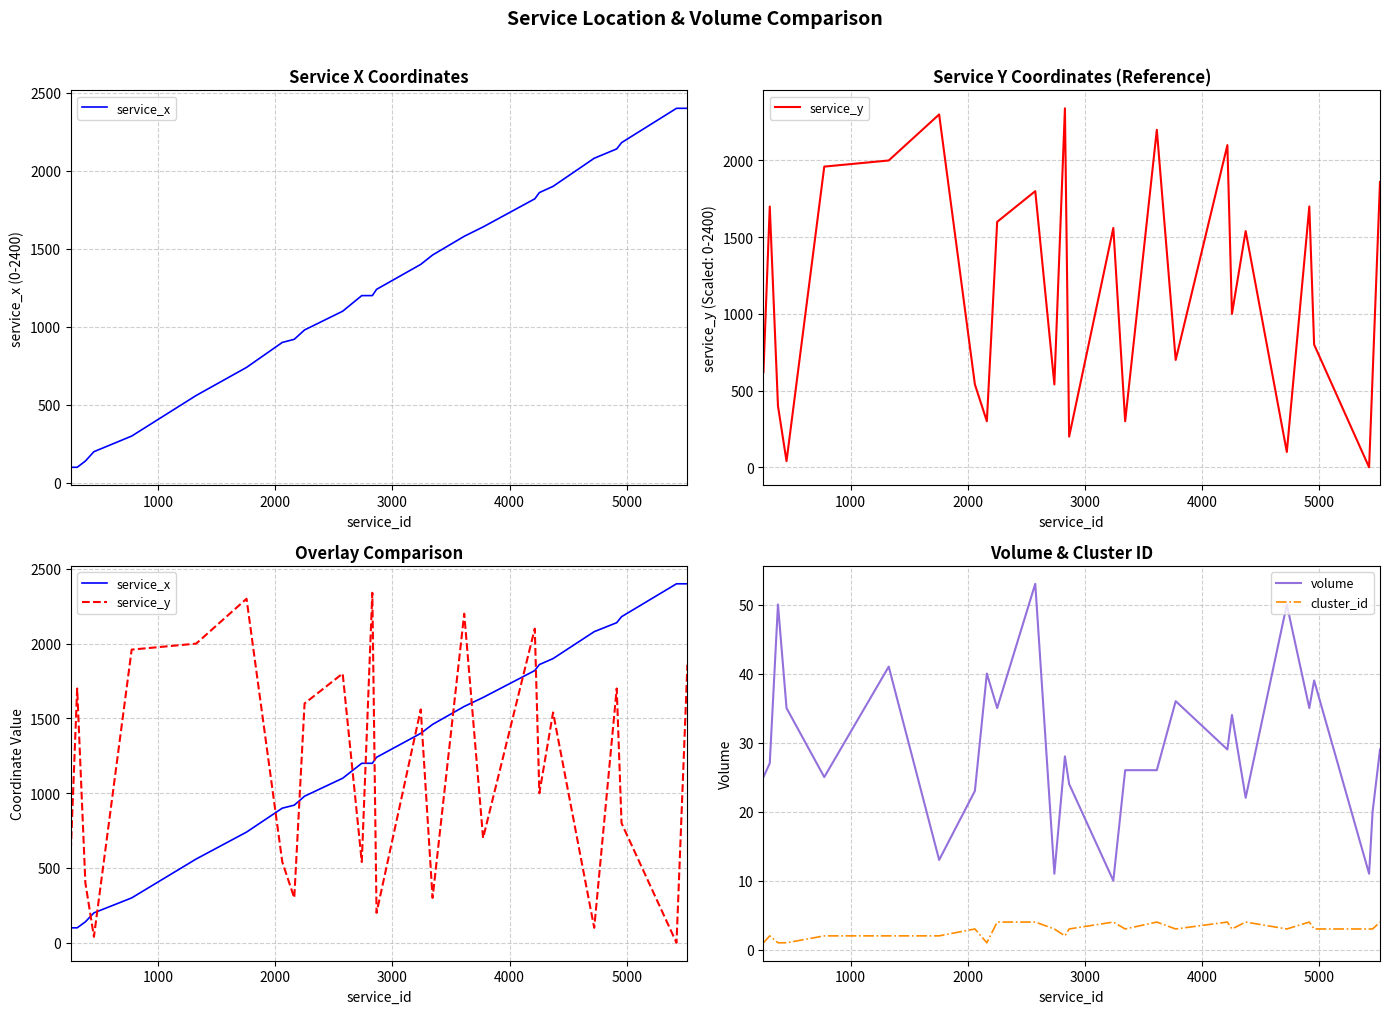

What is the lowest value of the volume series?

10